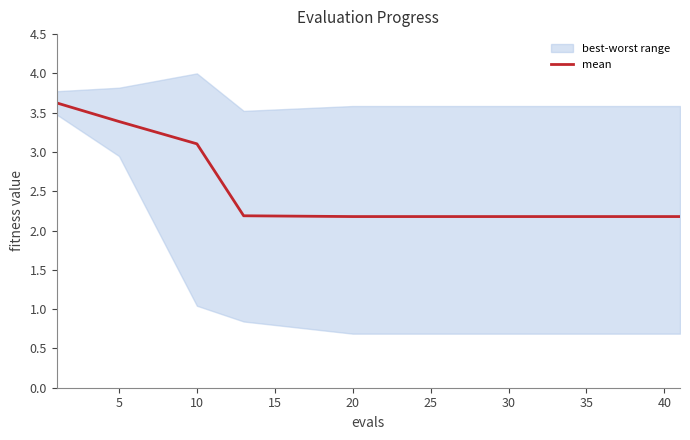

The mean series shows 5.5 at 5. True or false?

False